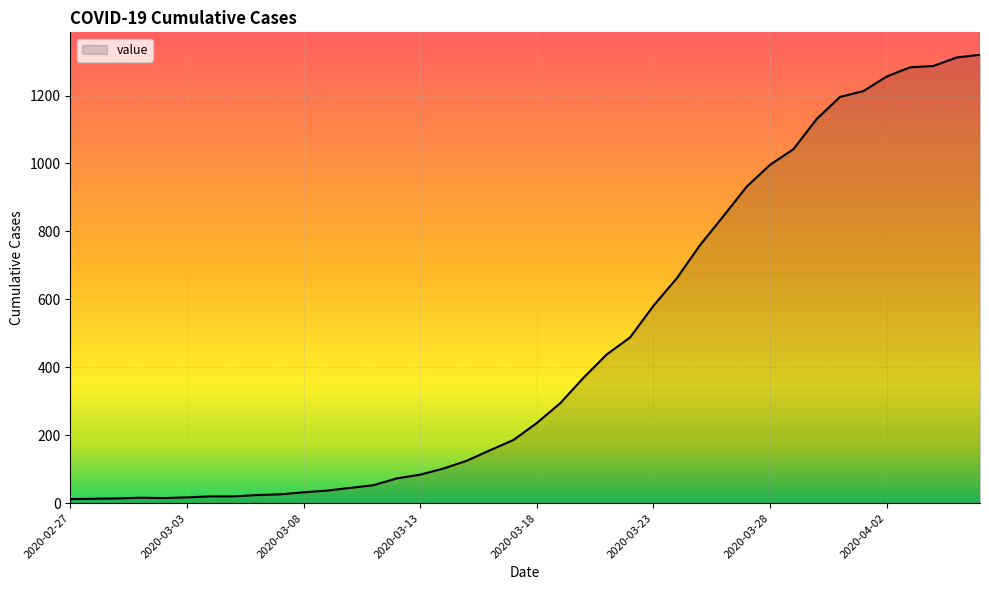

What is the maximum value shown in the chart?

1320